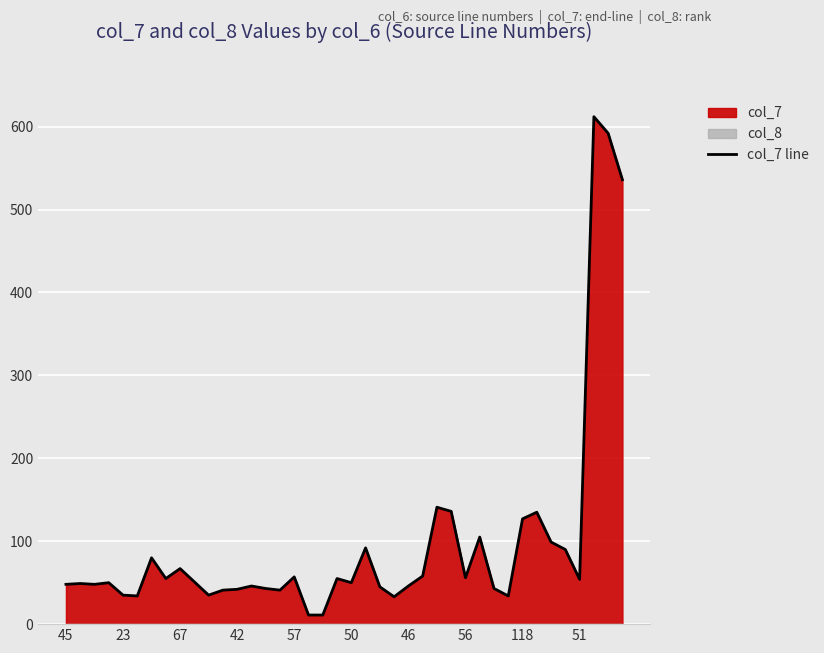

How many distinct data groups are displayed?

1